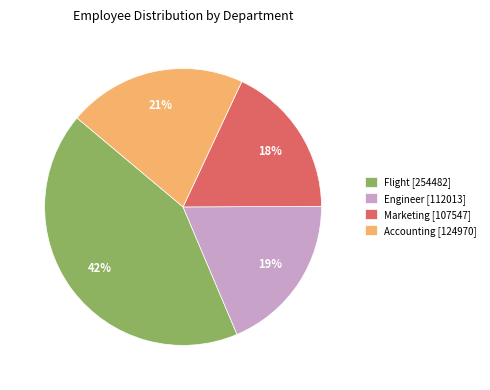

The Engineer [112013] slice represents 19% of the pie. True or false?

True